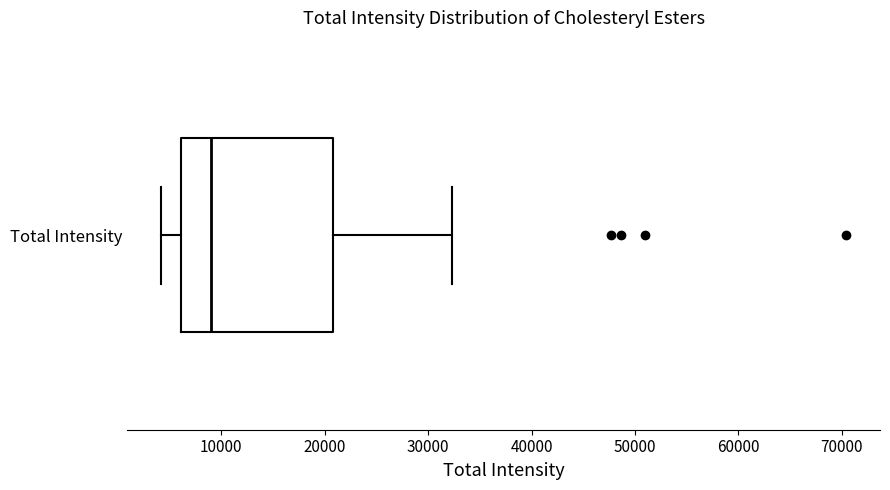

Transcribe this box plot: give where the median line is, the range the box spans, and where the two whiskers end, as read against the x-axis. The values are not printed on the chart, so give them approximately, as read against the axis.

median 9000, box 6000 to 21000, whiskers 4000 to 32000